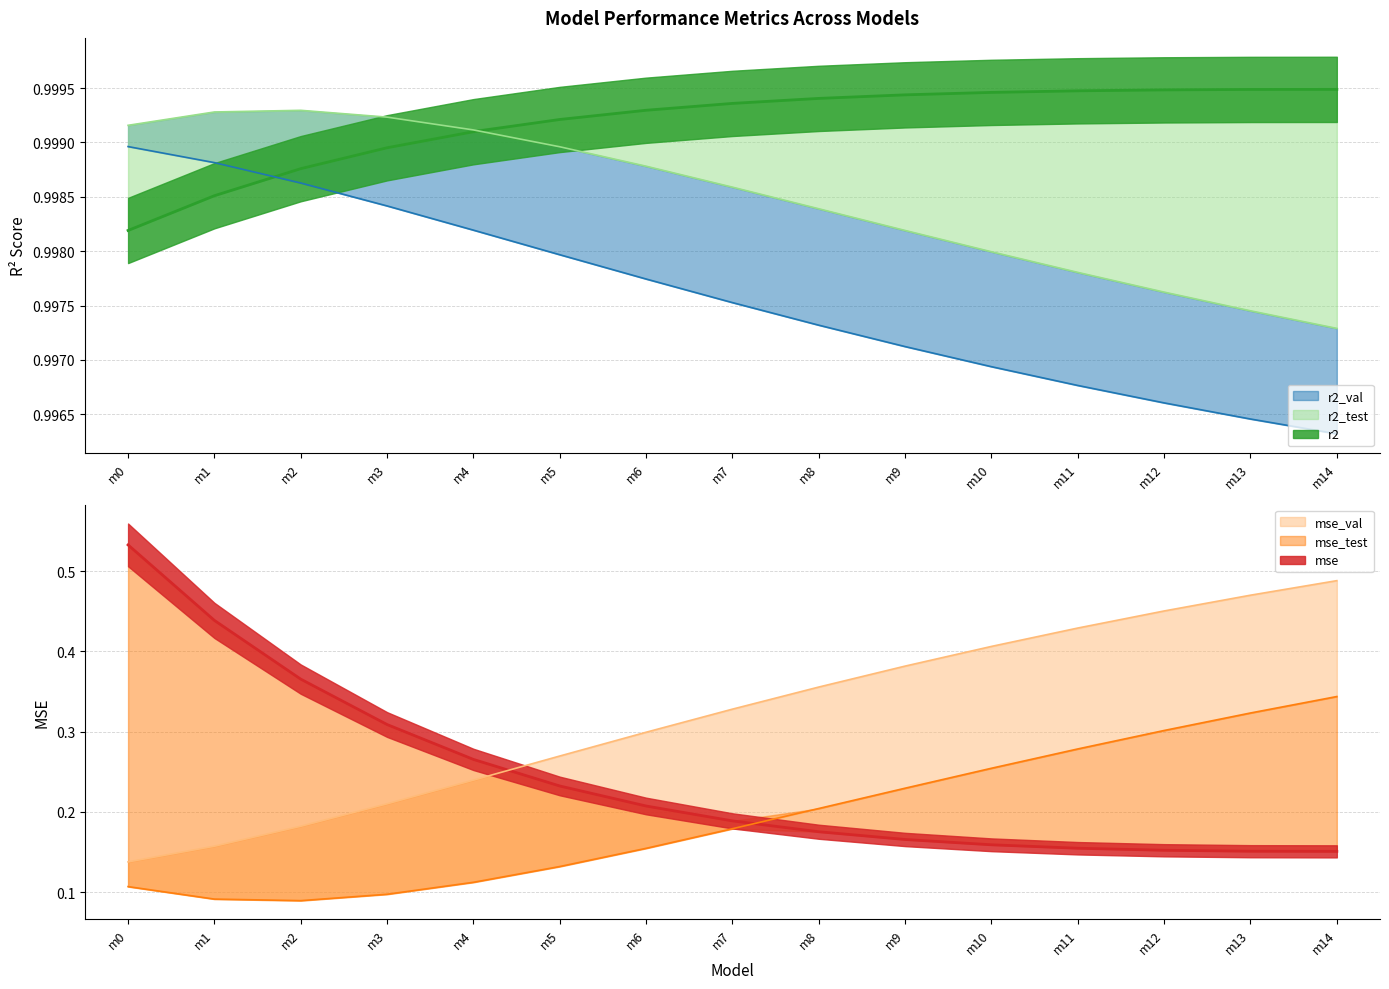

At how many categories does at least one series exceed 0?

15